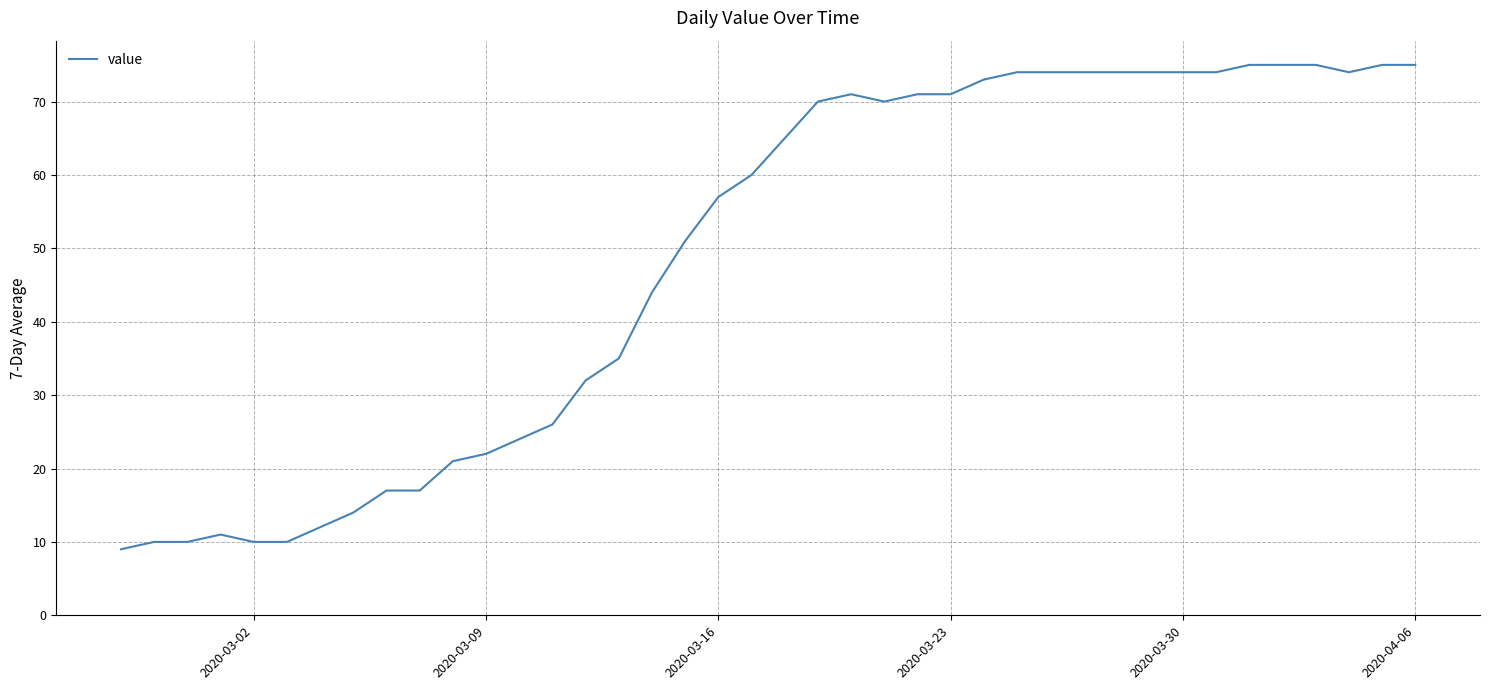

What is the maximum value shown in the chart?

75